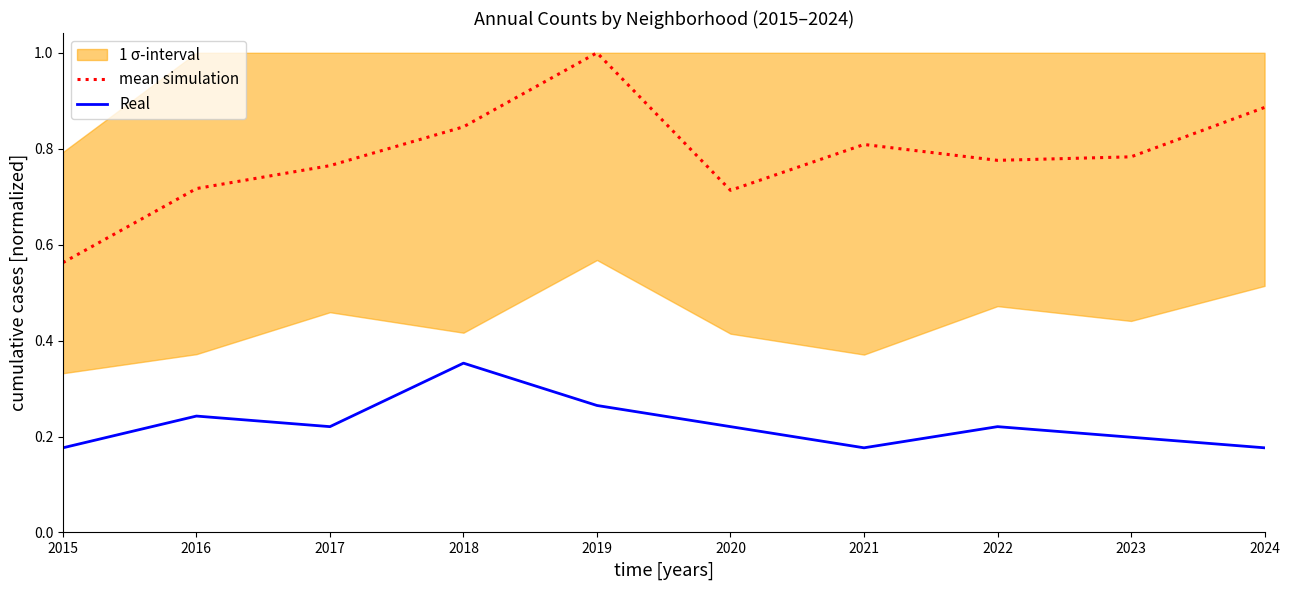

Which has a higher value, 2023 or 2024?

2024